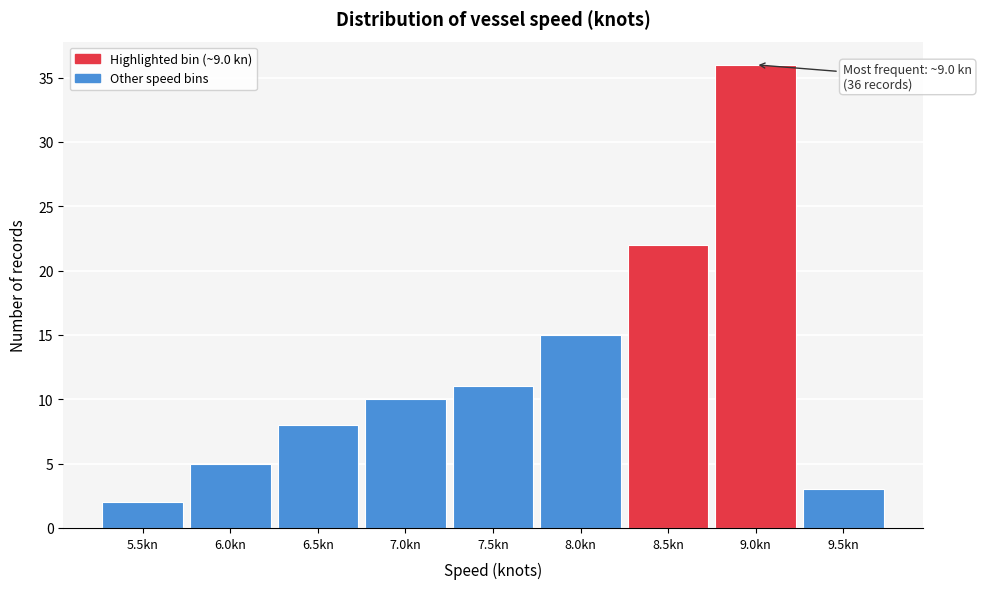

Reading left to right, what are all the values shown in this chart?

2	5	8	10	11	15	22	36	3